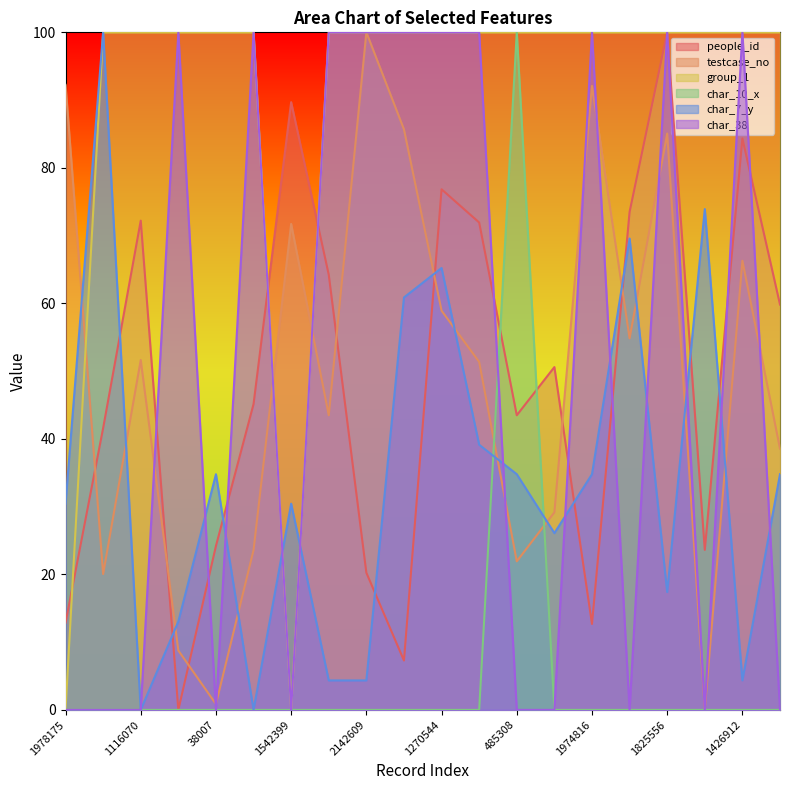

How many lines are shown in the chart?

6